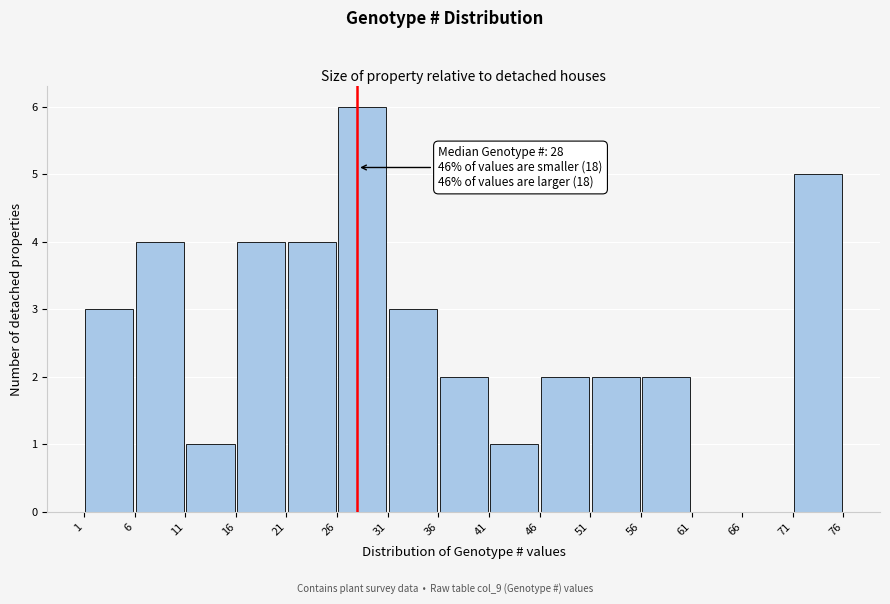

Over which range of the x-axis is the bar tallest?

26 to 31